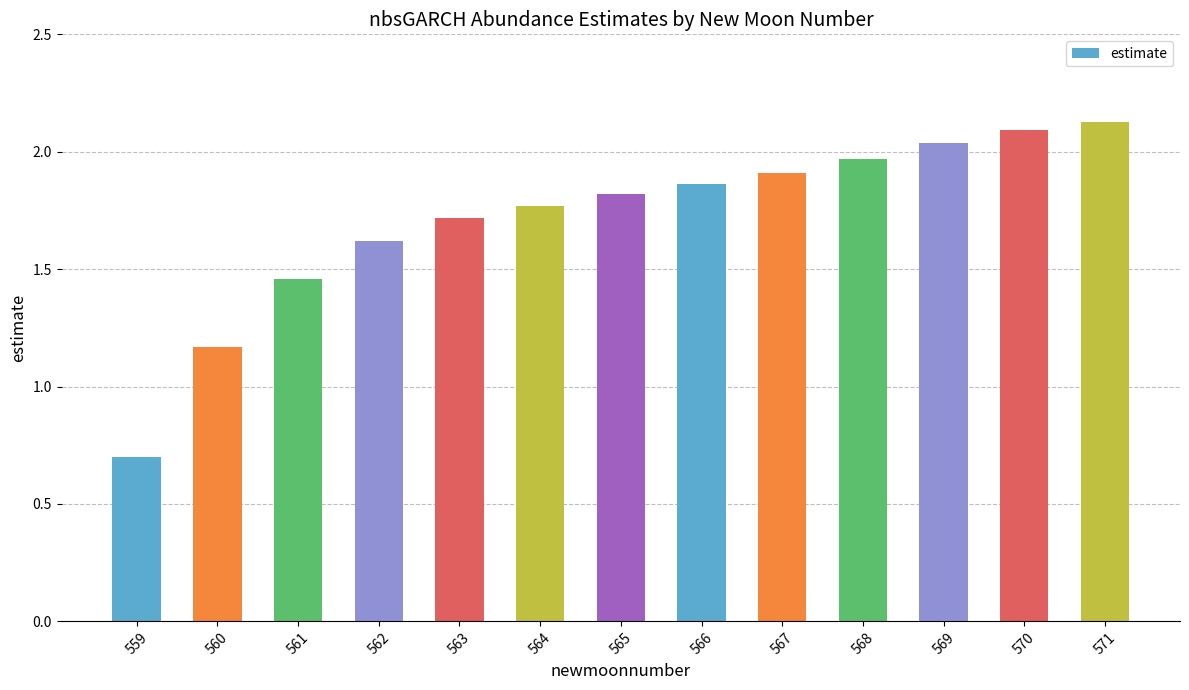

How many bars are there in total?

13